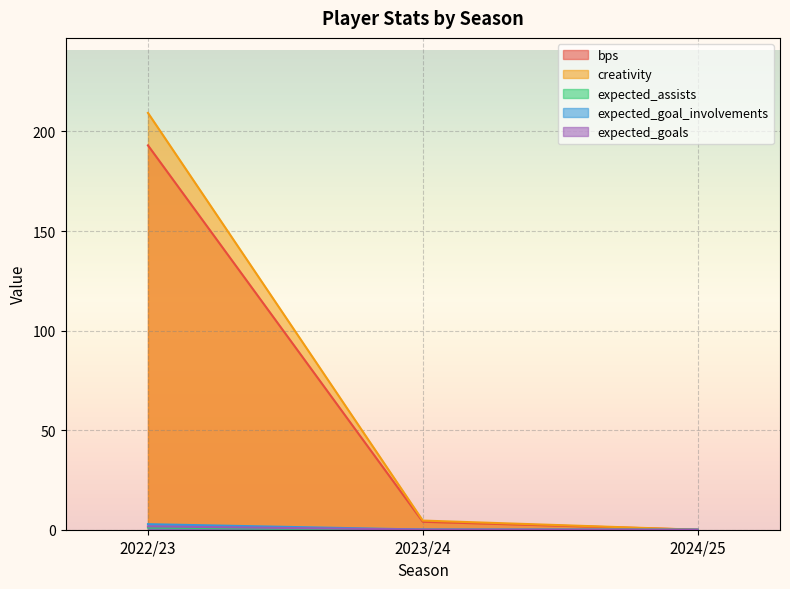

Reading left to right, extract all data points from this chart.

bps: 2022/23=193.0	2023/24=4.0	2024/25=0.0
creativity: 2022/23=209.3	2023/24=4.6	2024/25=0.0
expected_assists: 2022/23=1.1	2023/24=0.0	2024/25=0.0
expected_goal_involvements: 2022/23=2.8	2023/24=0.1	2024/25=0.0
expected_goals: 2022/23=1.7	2023/24=0.1	2024/25=0.0